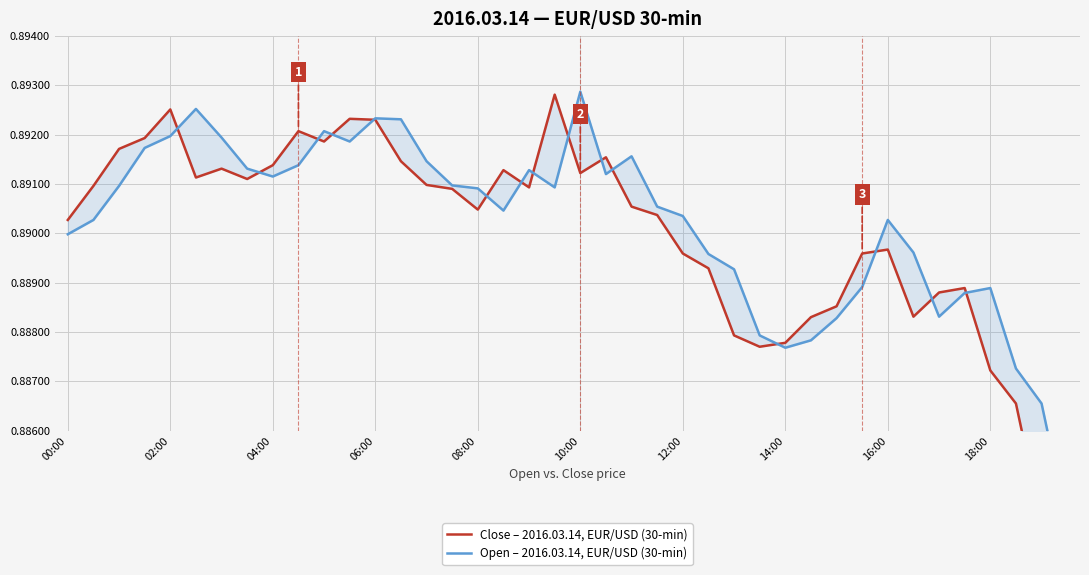

At how many categories does at least one series exceed 0?

40